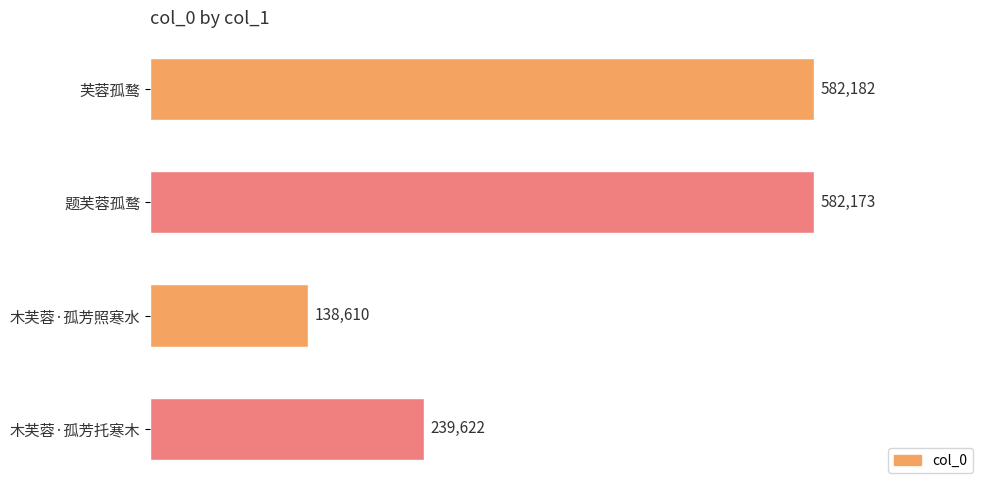

Reading top to bottom, extract all data points from this chart.

芙蓉孤鹜=582182	题芙蓉孤鹜=582173	木芙蓉·孤芳照寒水=138610	木芙蓉·孤芳托寒木=239622